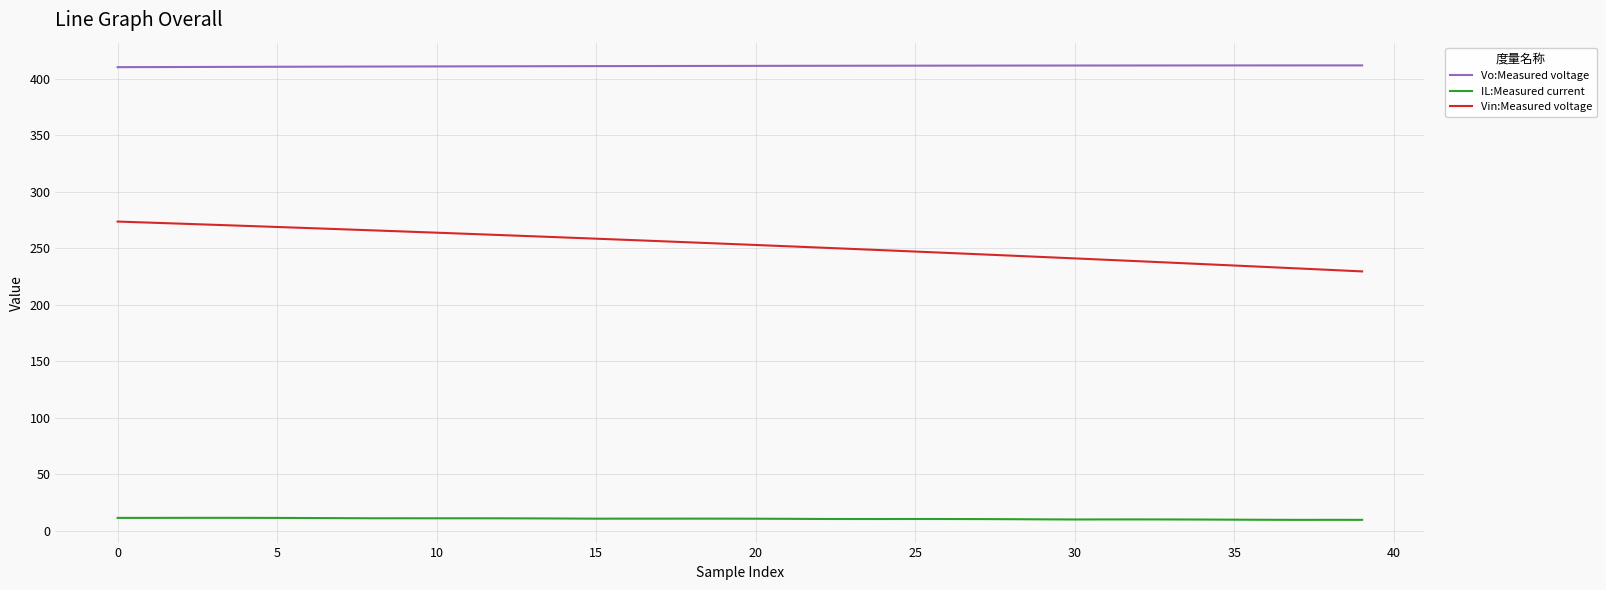

What is the difference between the maximum and minimum values in the Vin:Measured voltage series?

44.1